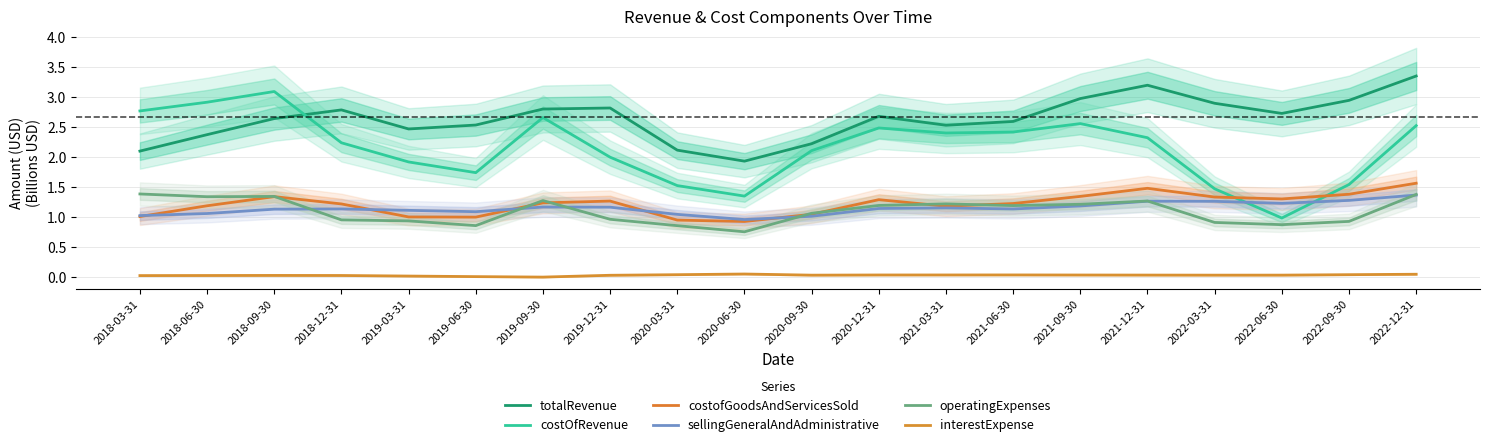

Between 2020-09-30 and 2022-12-31, which series saw the biggest shift?

totalRevenue